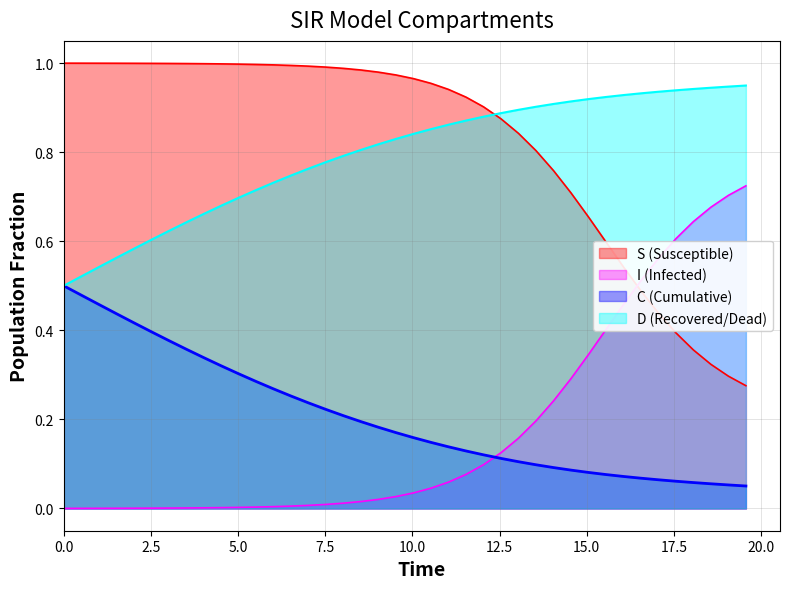

Rank the series by their maximum value, from highest to lowest.

S (Susceptible), D (Recovered/Dead), I (Infected), C (Cumulative)